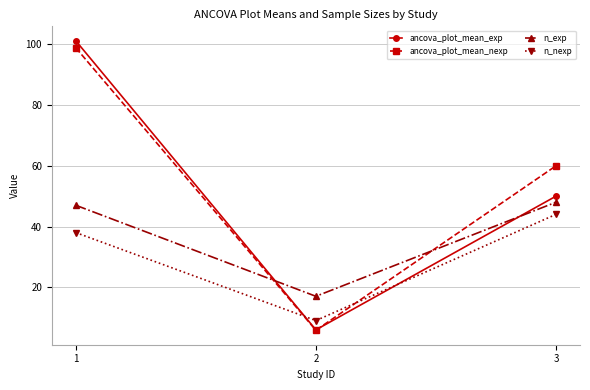

True or false: n_nexp has a value of 26.3 at 1.

False